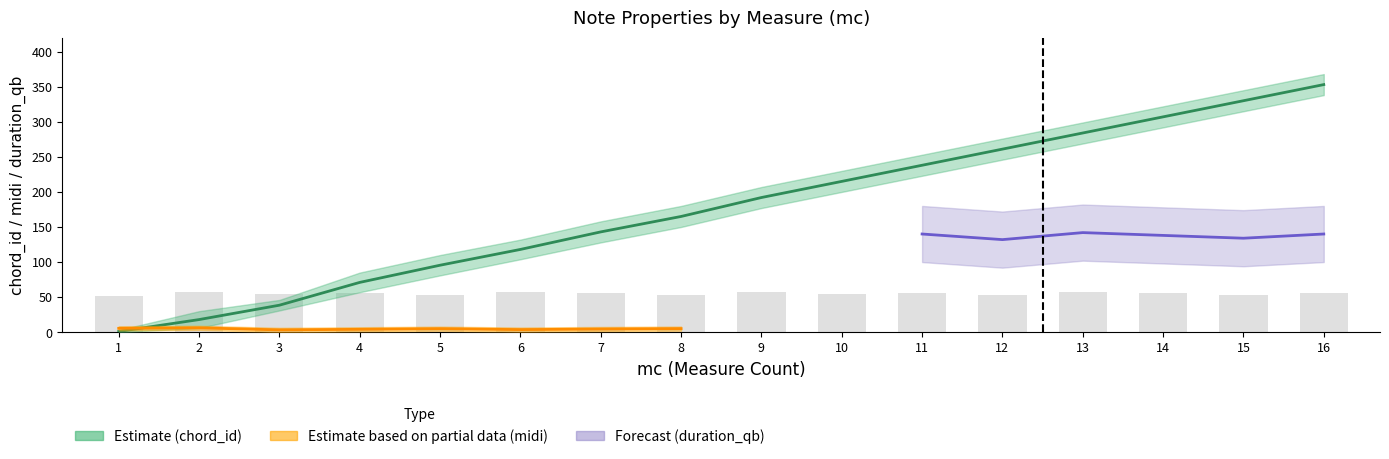

What is the difference between the chord_id_mean values at 7 and 5?

47.5